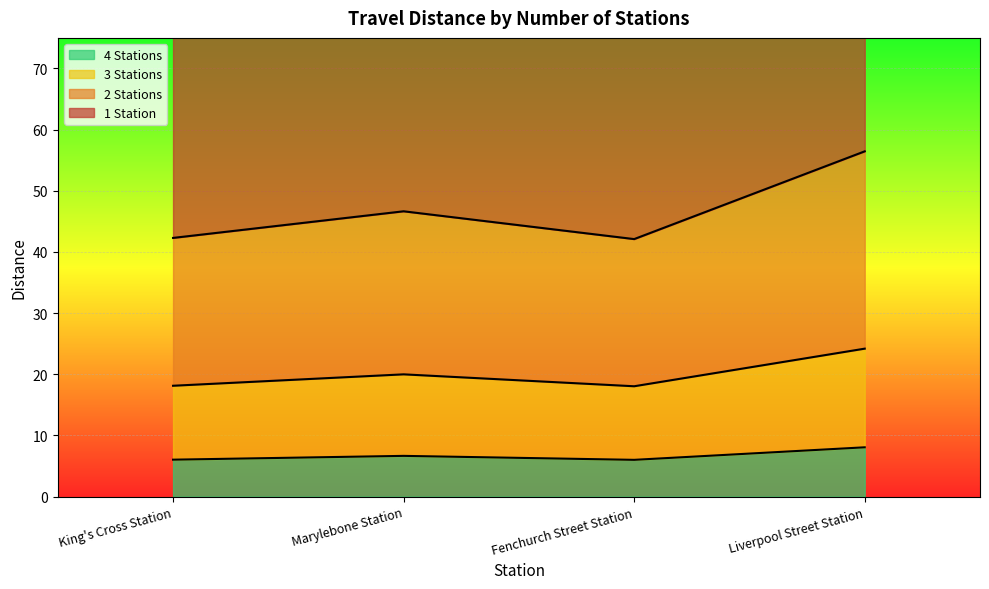

In 2 Stations, how many points are lower than both neighbors (excluding endpoints)?

1